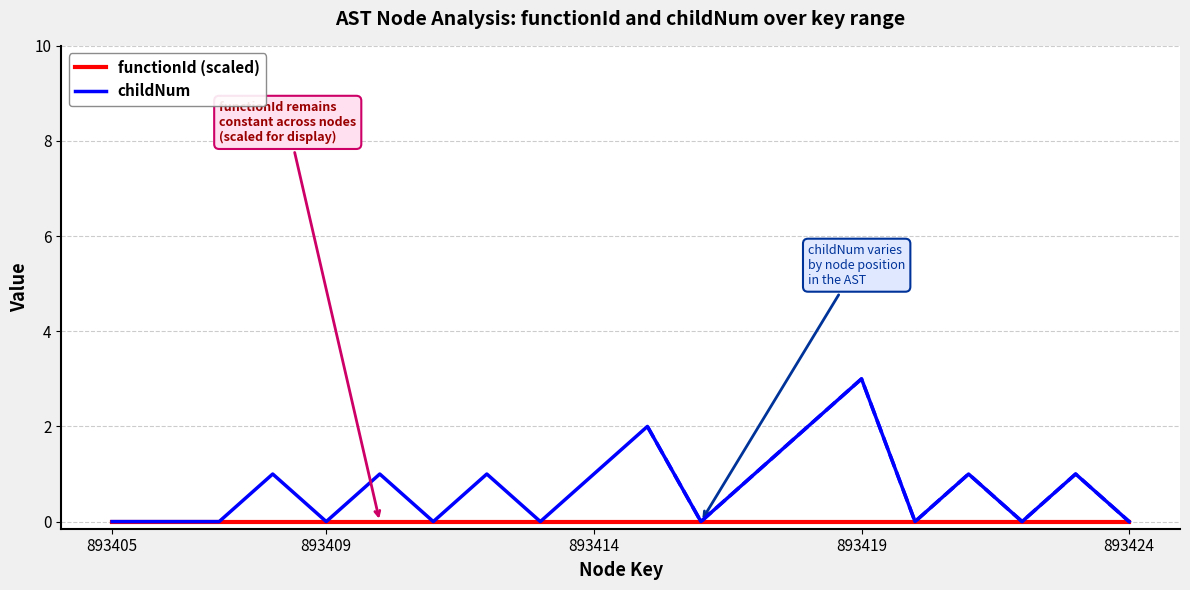

The value of functionId (scaled) at 893424 is 0. True or false?

True